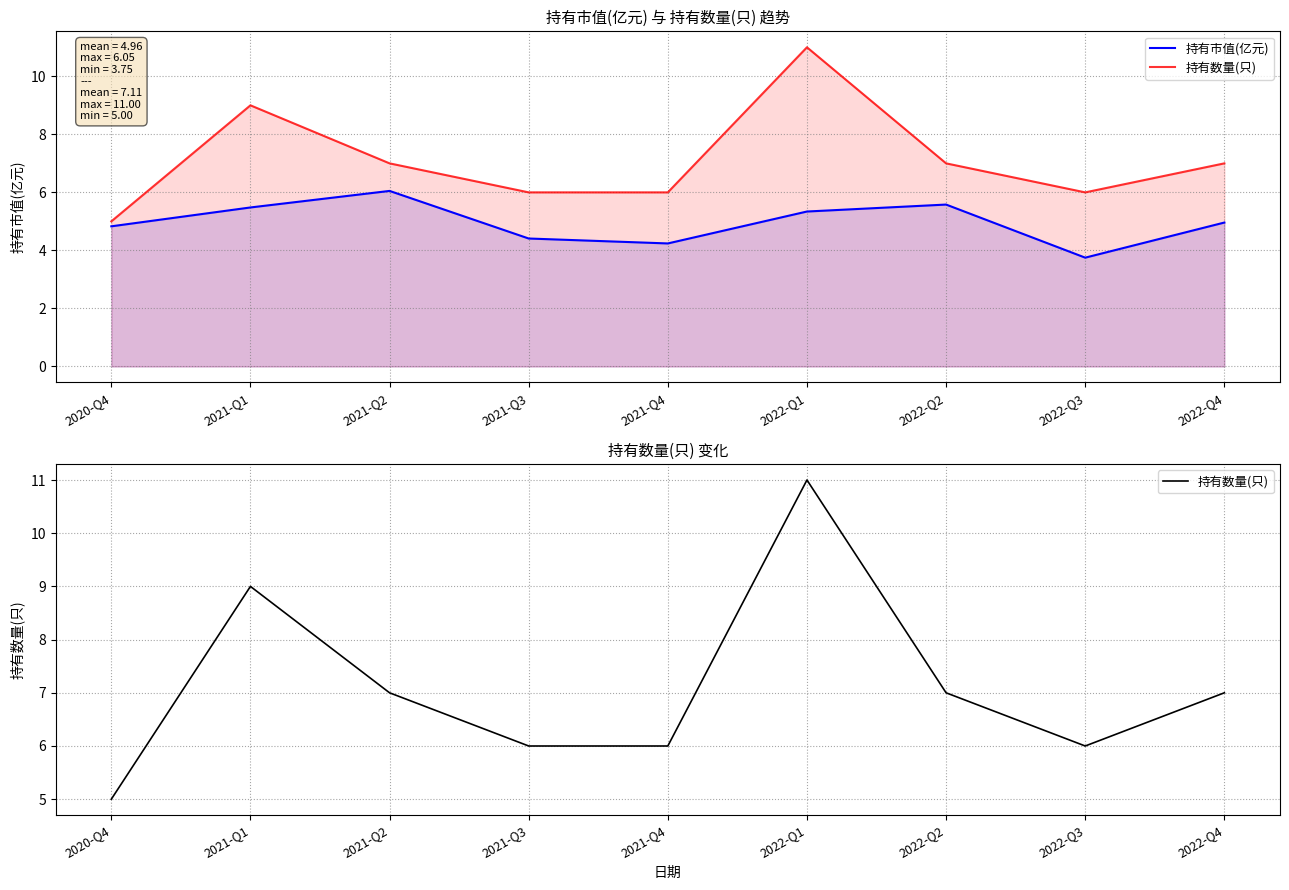

At which category does 持有市值(亿元) reach its first local peak?

2021-Q2